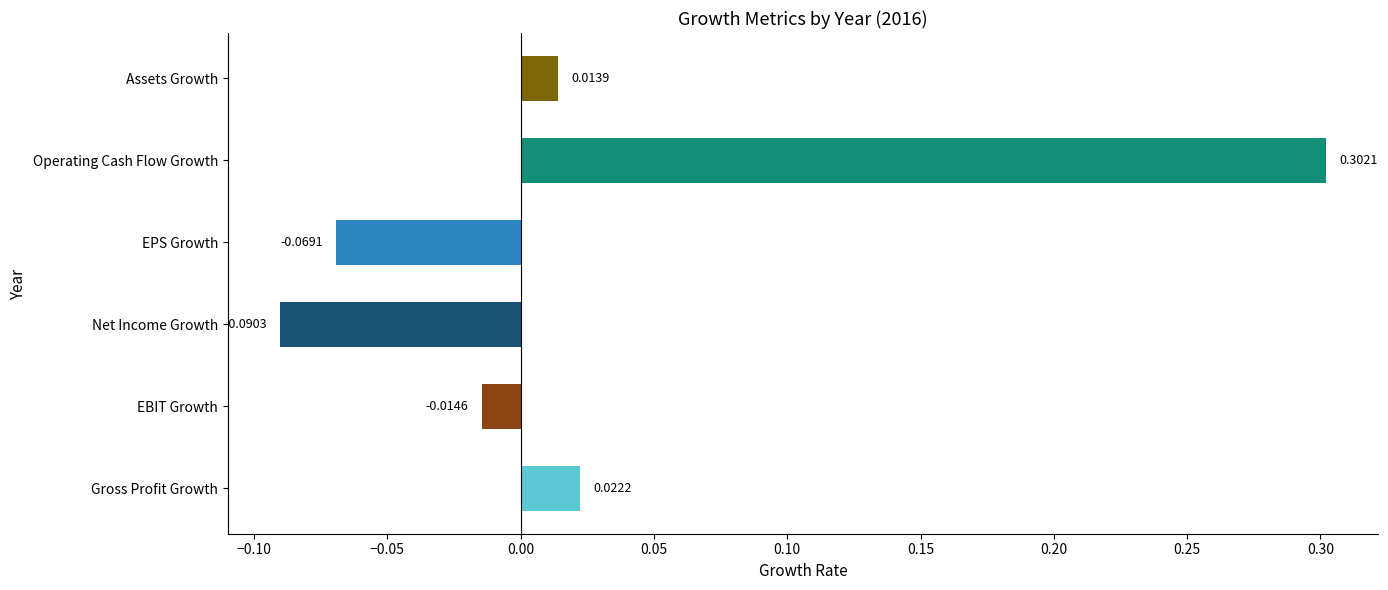

Which has a higher value, EPS Growth or Net Income Growth?

EPS Growth